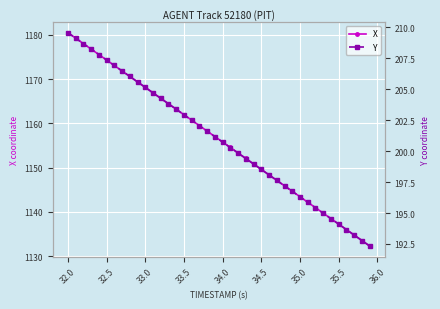

Rank the series by their maximum value, from highest to lowest.

X, Y